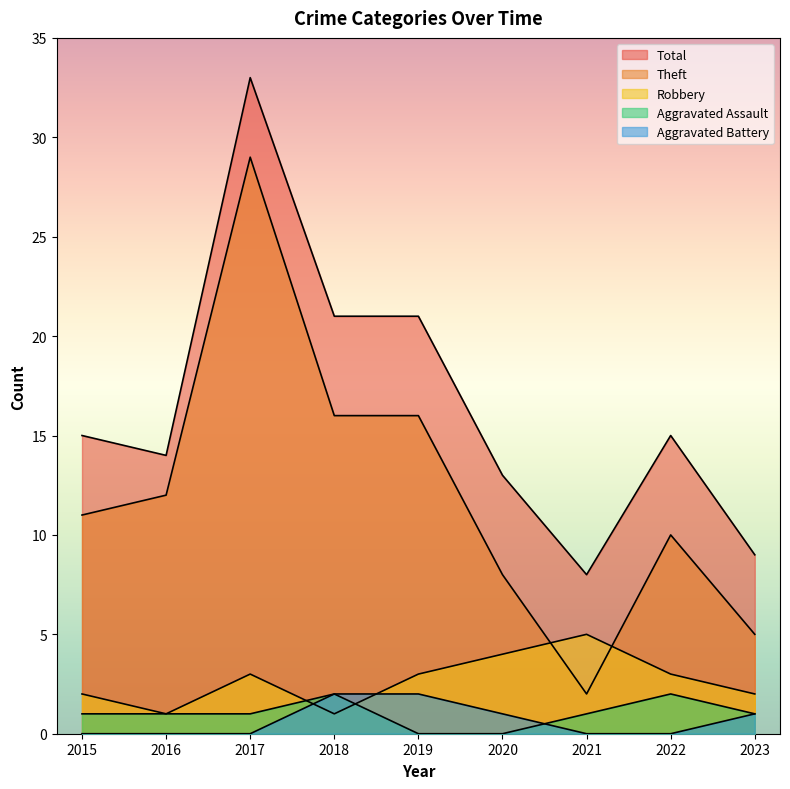

The Robbery series shows 3 at 2017. True or false?

True